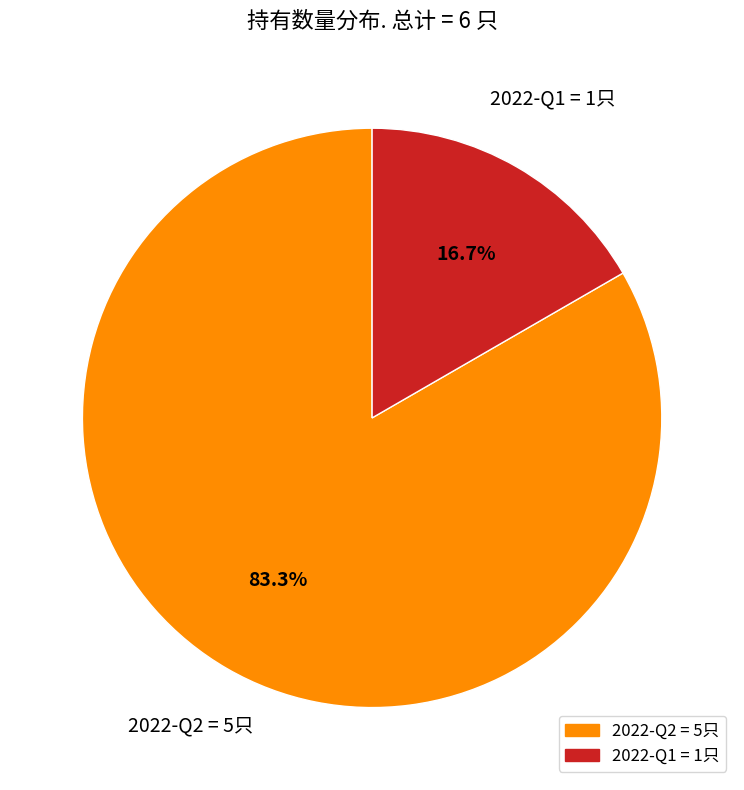

Is 2022-Q2 the majority of the pie?

Yes